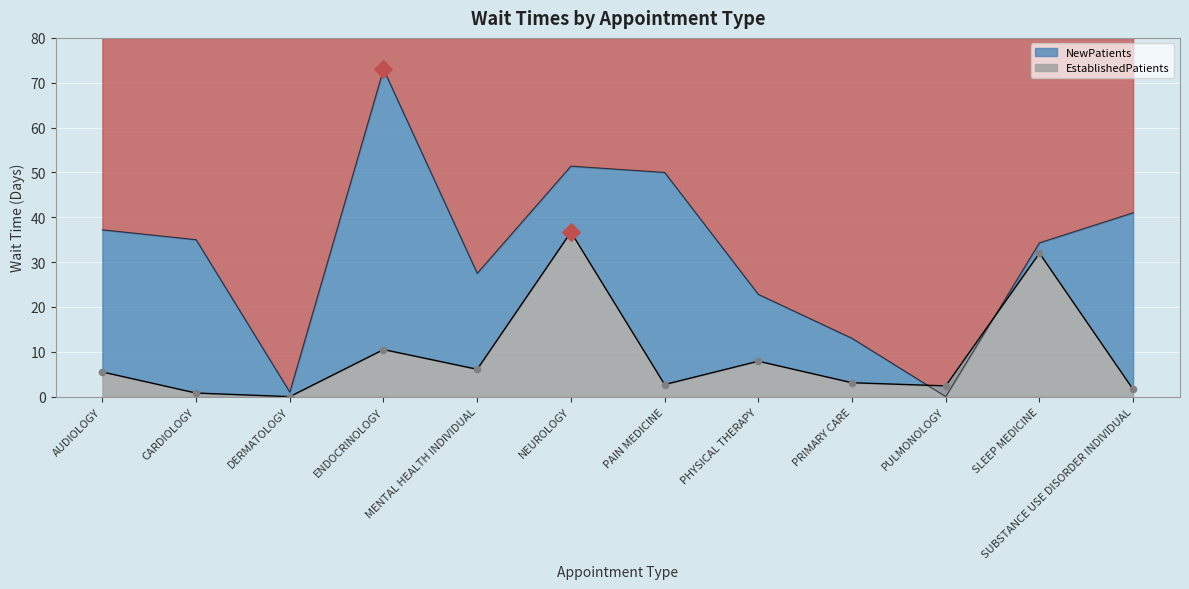

What is the total value across all series at CARDIOLOGY?

35.8